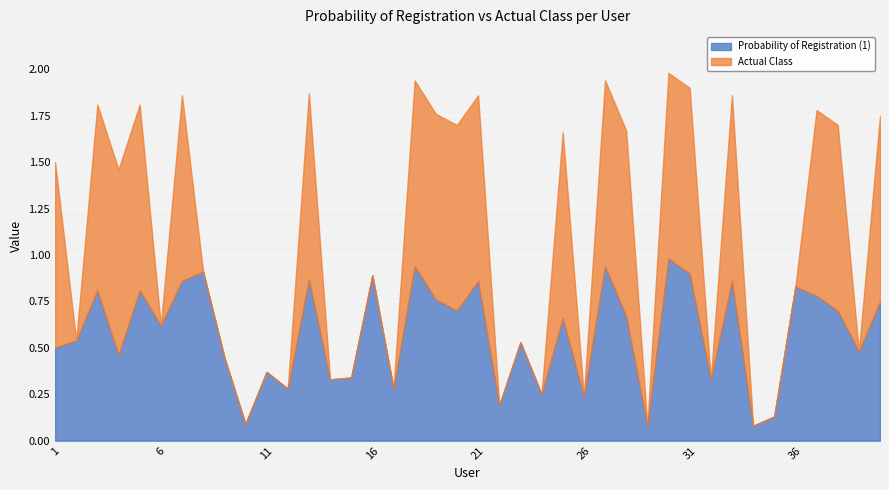

What is the value of the Probability of Registration (1) point at the 34th from the left?

0.1